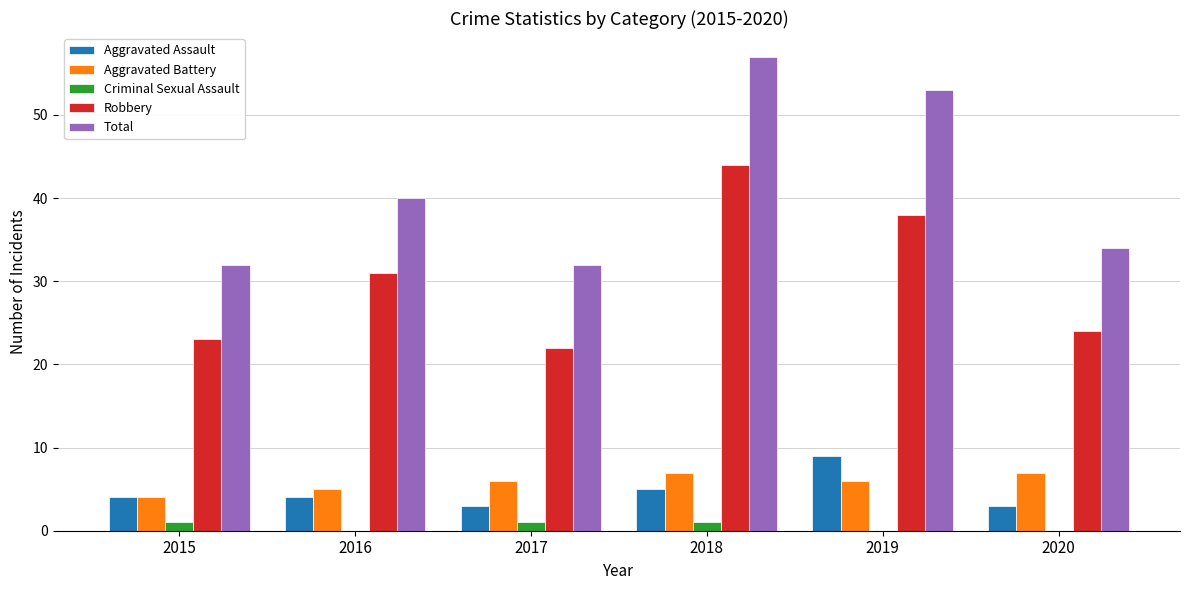

Reading right to left, list all the values displayed in this chart.

Aggravated Assault: 3	9	5	3	4	4
Aggravated Battery: 7	6	7	6	5	4
Criminal Sexual Assault: 0	0	1	1	0	1
Robbery: 24	38	44	22	31	23
Total: 34	53	57	32	40	32